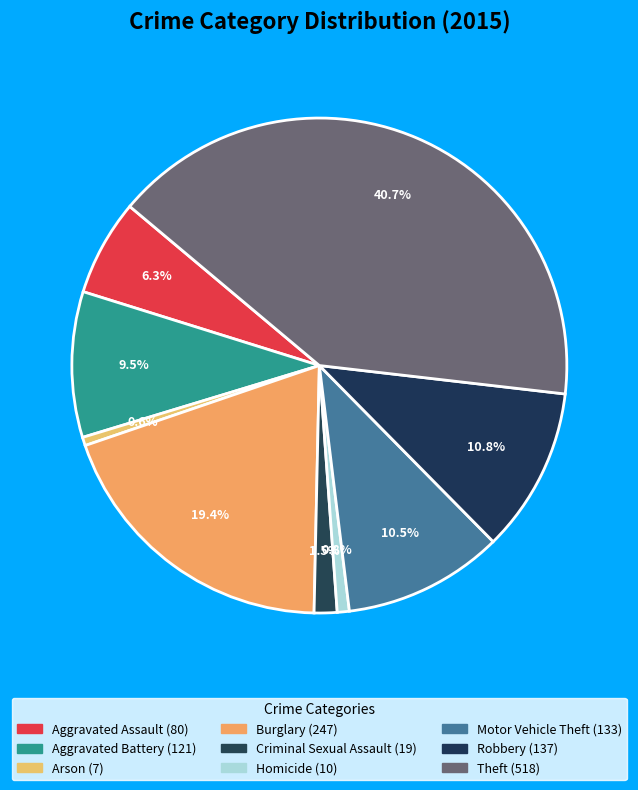

How many slices are in this pie chart?

9